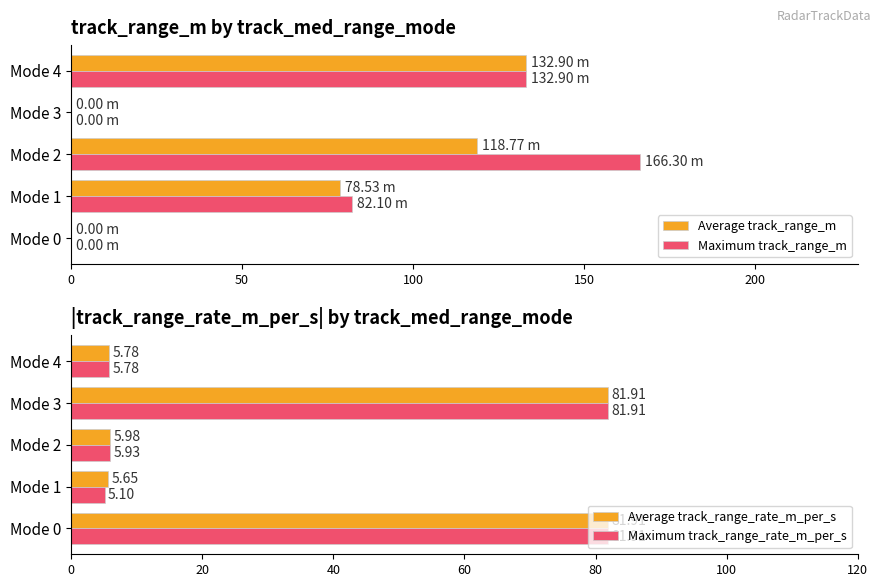

Is the value of Maximum track_range_rate_m_per_s at Mode 2 greater than the value of Average track_range_rate_m_per_s at Mode 3?

No